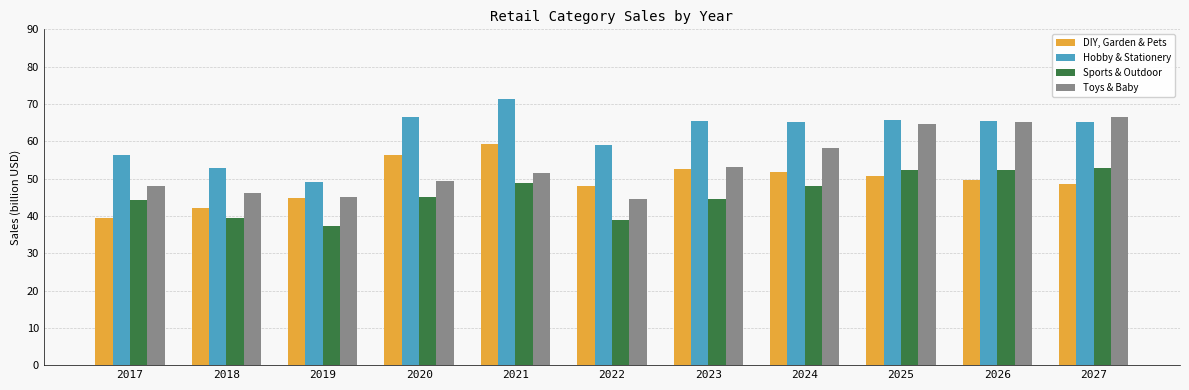

Between 2021 and 2026, which series saw the biggest shift?

Toys & Baby